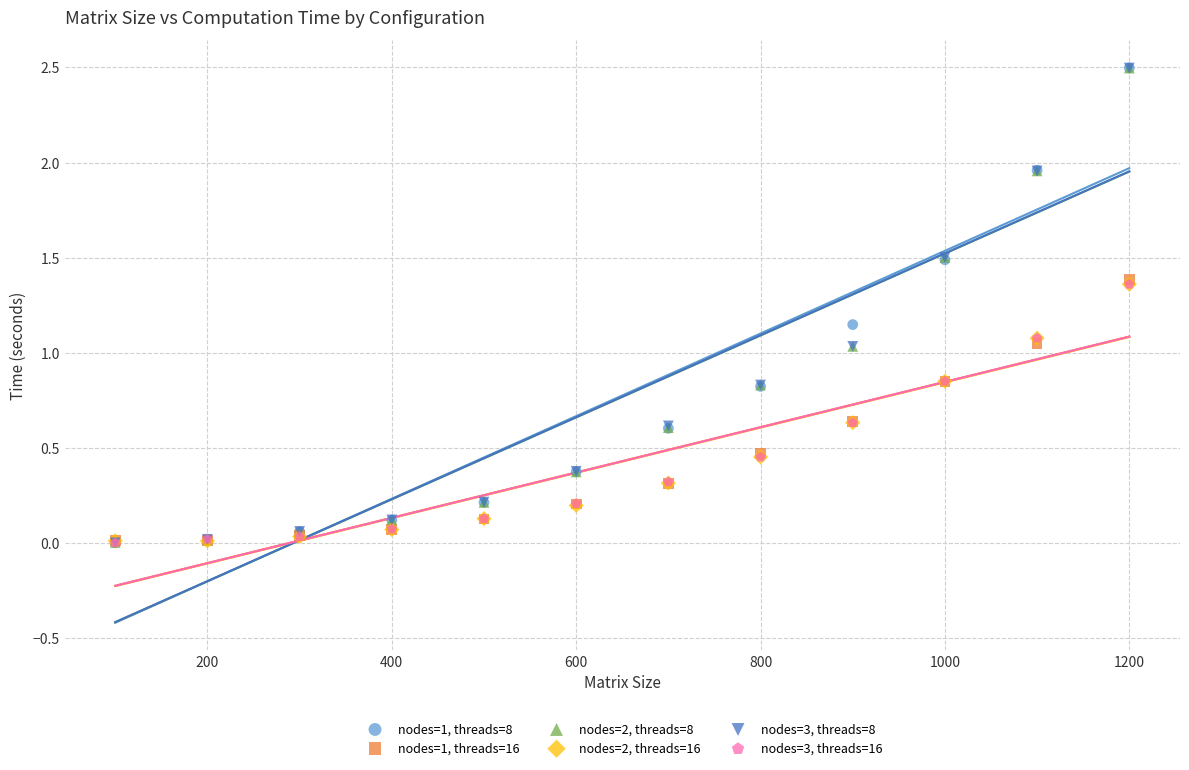

What are all the series names shown in the legend?

nodes=1, threads=8, nodes=1, threads=16, nodes=2, threads=8, nodes=2, threads=16, nodes=3, threads=8, nodes=3, threads=16